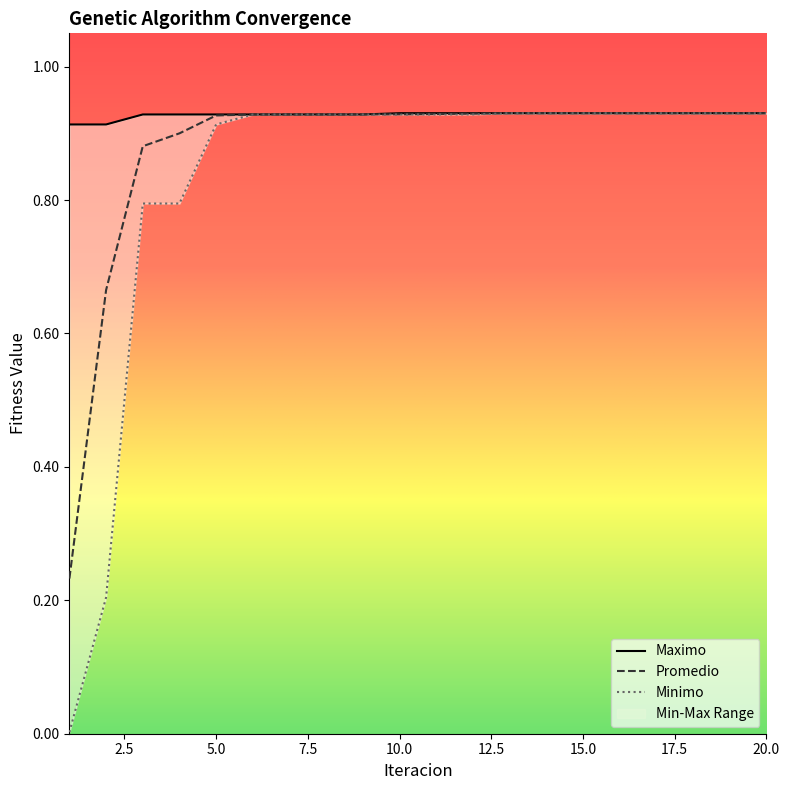

Rank the series by their maximum value, from lowest to highest.

Maximo, Promedio, Minimo